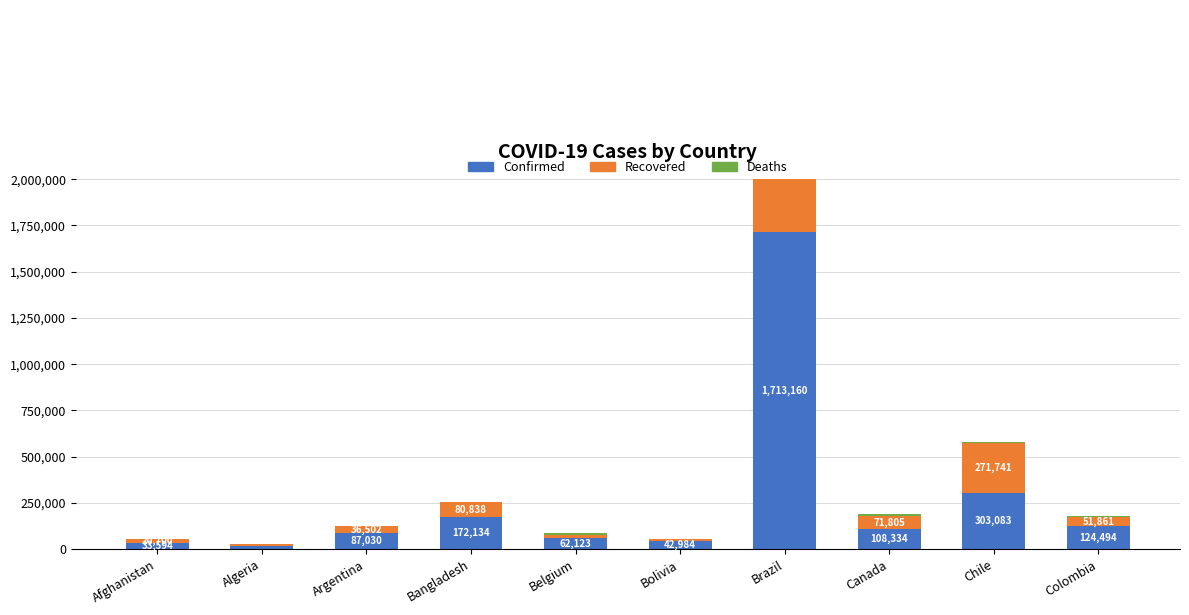

True or false: Confirmed has a value of 2842378 at Brazil.

False